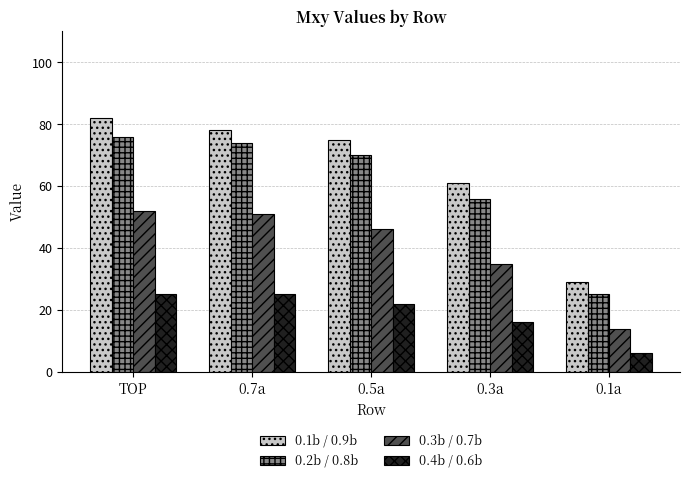

Which label corresponds to the largest value in the chart?

TOP